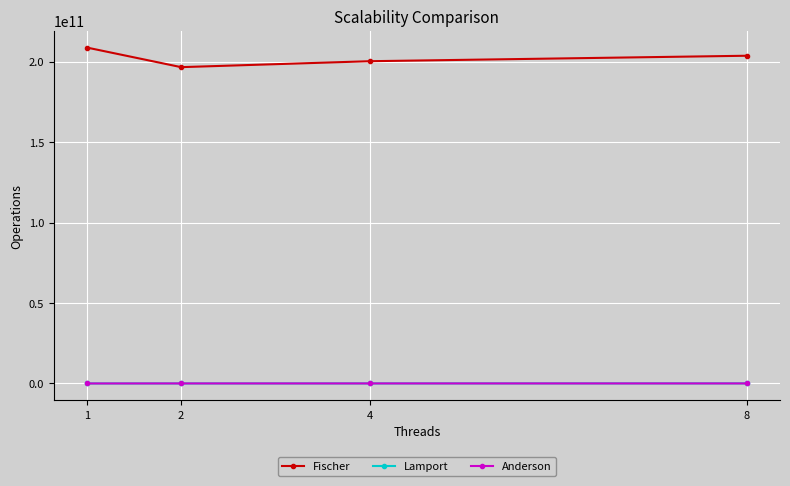

Which series has the largest total across all categories?

Fischer